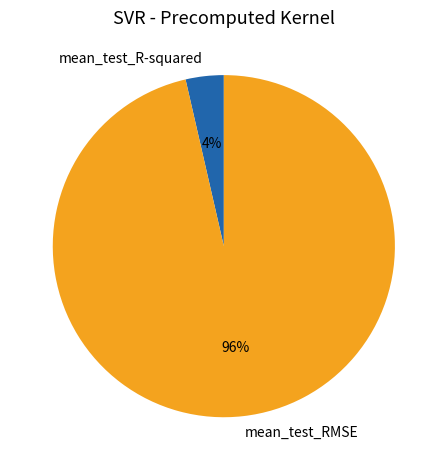

How many segments does this pie chart have?

2